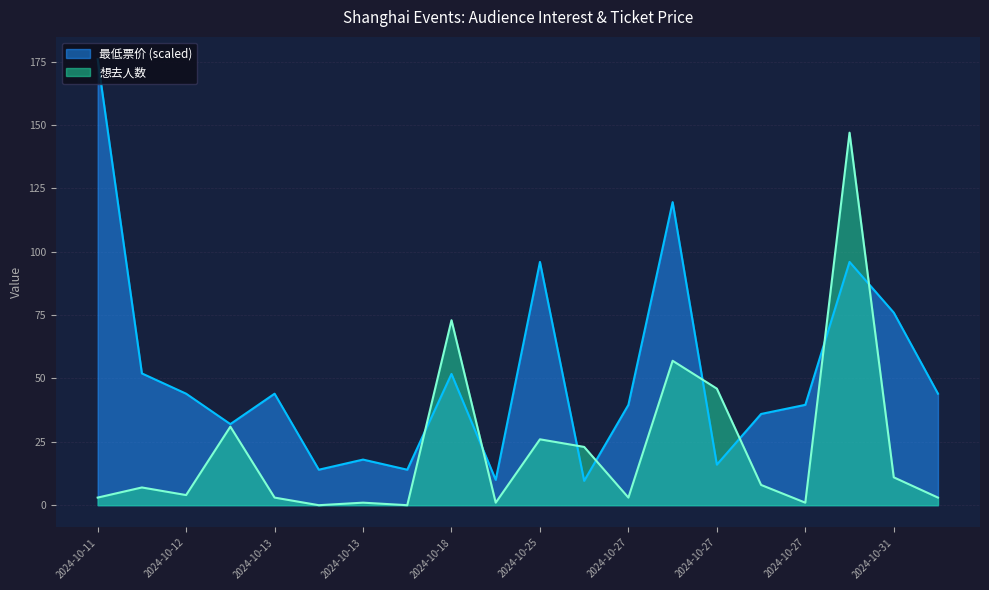

What is the maximum value shown in the chart?

176.0